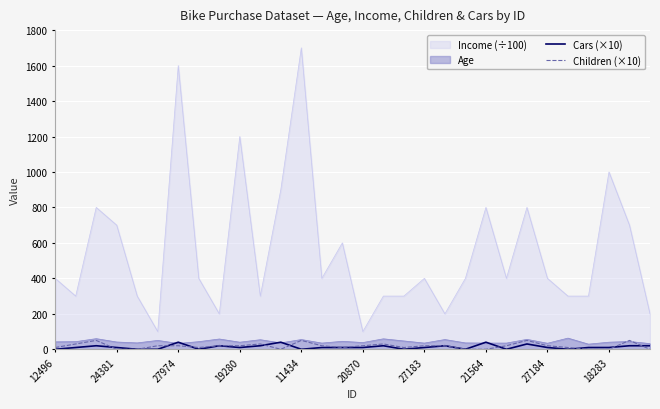

True or false: Cars (×10) and Income (÷100) intersect in this chart.

False